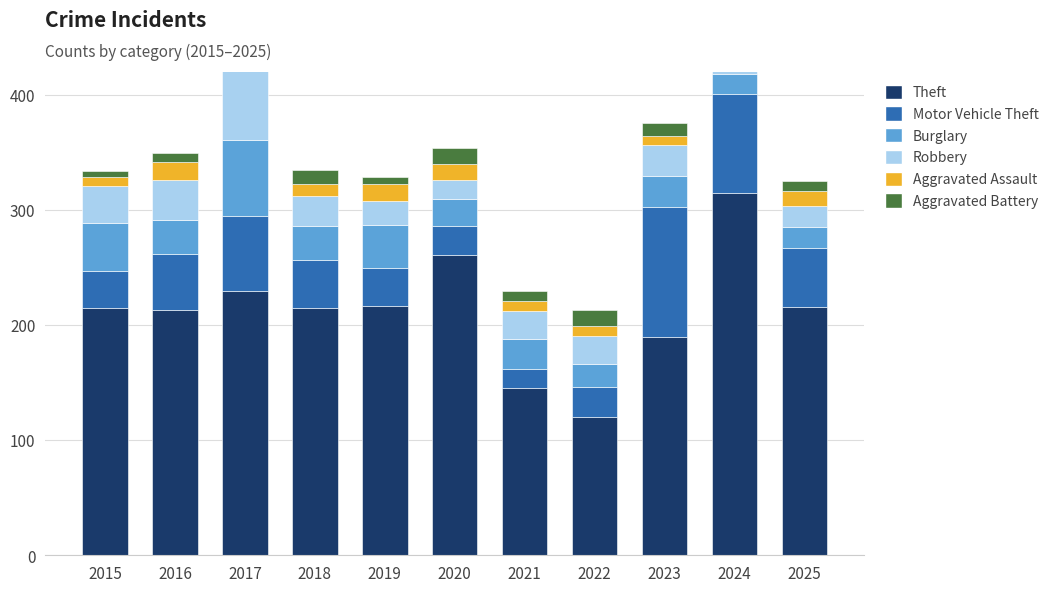

What is the total value across all series at 2023?

376